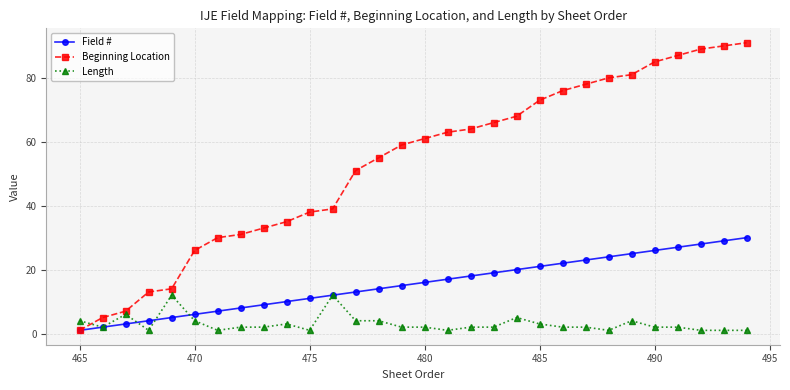

What is the sum of all Field # values?

465